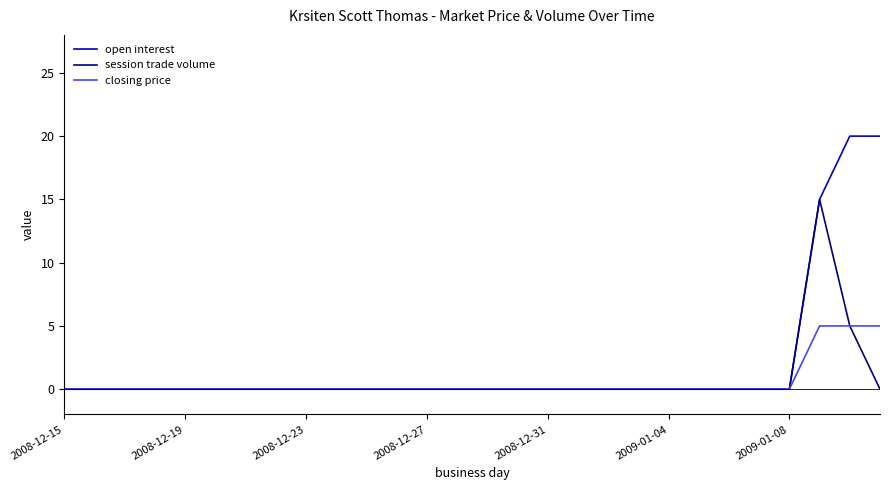

List the series in order of their peak value, highest first.

open interest, session trade volume, closing price